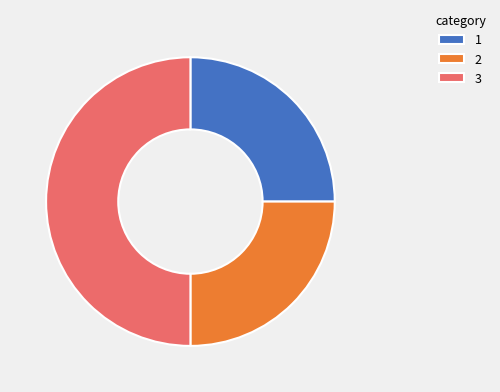

Which has a higher value, 2 or 3?

3